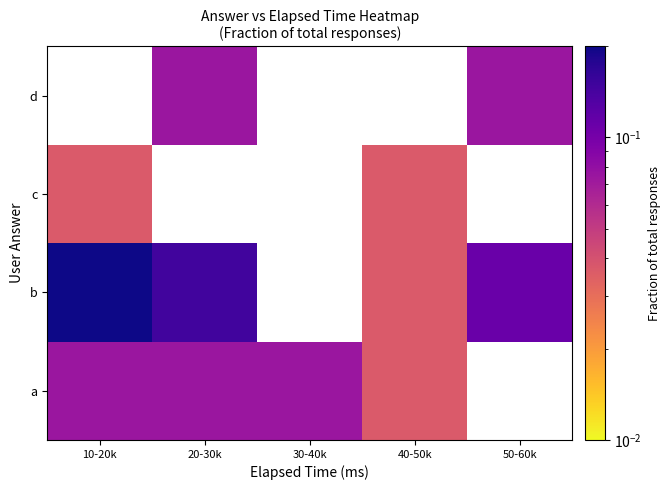

List the labels in order of a value, smallest first.

40-50k, 50-60k, 10-20k, 20-30k, 30-40k